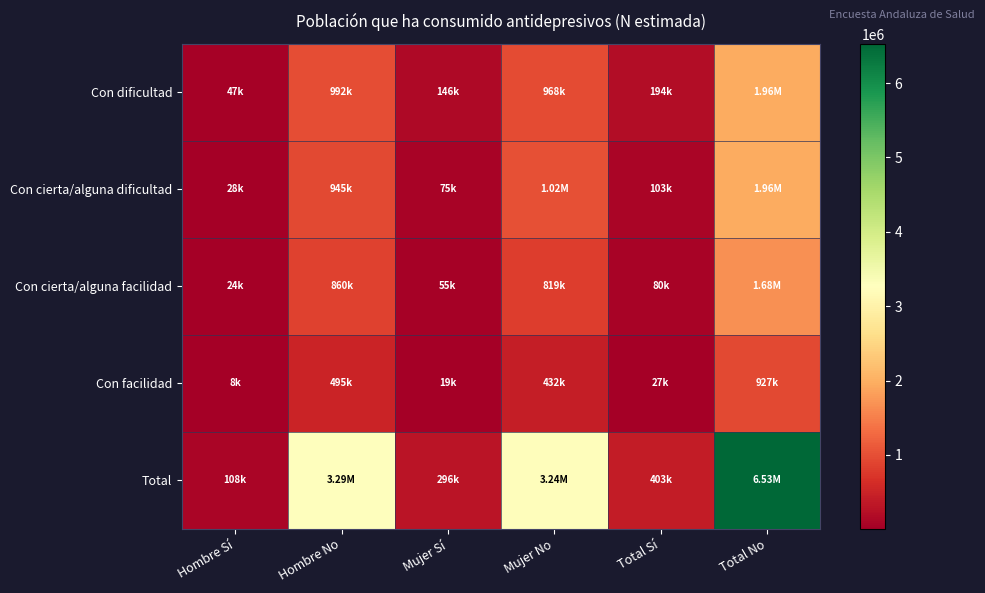

Reading right to left, list all the values displayed in this chart.

Con dificultad: Total No=1960648	Total Sí=193670	Mujer No=968229	Mujer Sí=146272	Hombre No=992419	Hombre Sí=47398
Con cierta/alguna dificultad: Total No=1961165	Total Sí=103420	Mujer No=1015690	Mujer Sí=75407	Hombre No=945475	Hombre Sí=28013
Con cierta/alguna facilidad: Total No=1679141	Total Sí=79806	Mujer No=819392	Mujer Sí=55370	Hombre No=859749	Hombre Sí=24436
Con facilidad: Total No=927341	Total Sí=26550	Mujer No=432304	Mujer Sí=18564	Hombre No=495038	Hombre Sí=7985
Total: Total No=6528296	Total Sí=403445	Mujer No=3235615	Mujer Sí=295613	Hombre No=3292681	Hombre Sí=107832